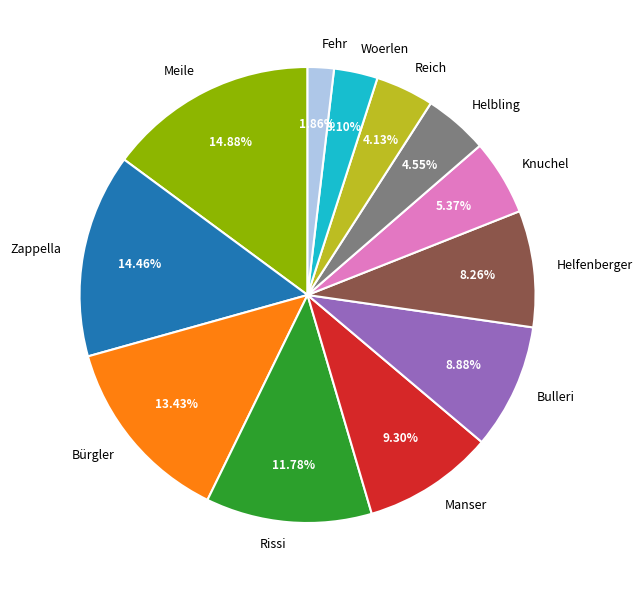

Is Zappella the majority of the pie?

No